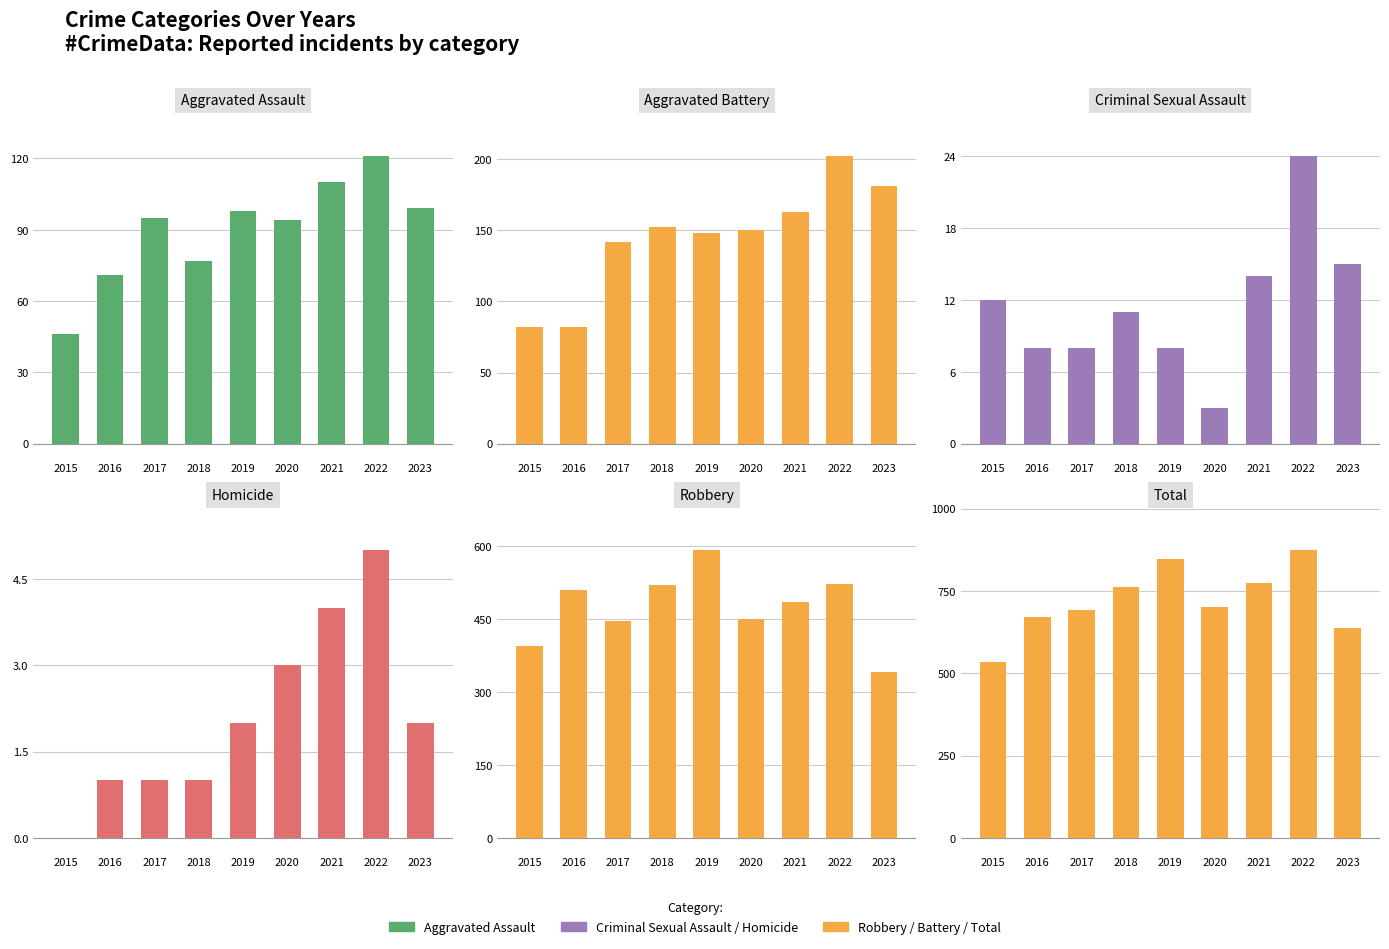

Rank the series by their maximum value, from highest to lowest.

Total, Robbery, Aggravated Battery, Aggravated Assault, Criminal Sexual Assault, Homicide